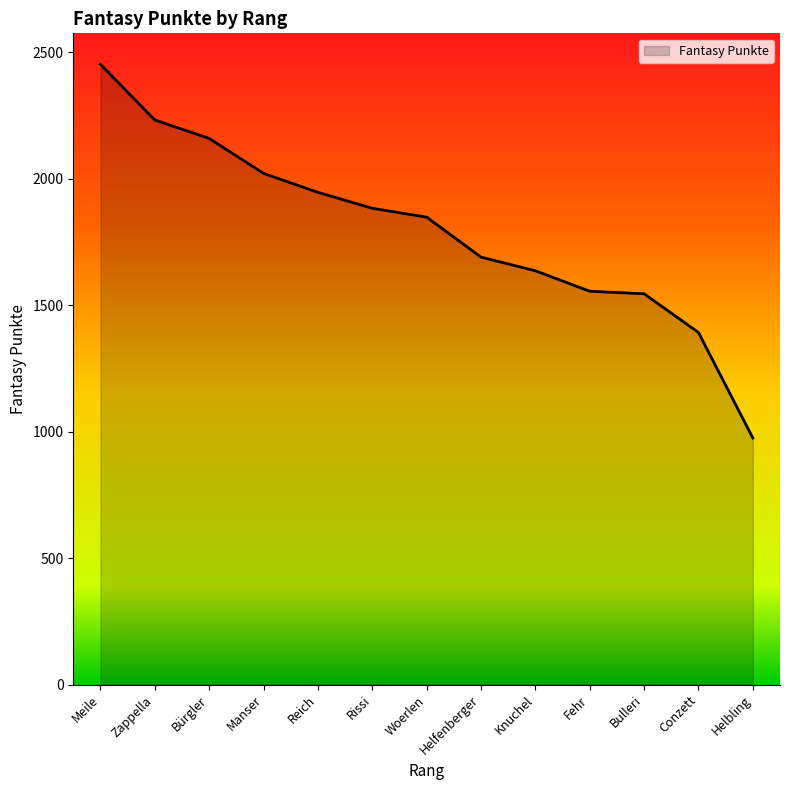

What is the difference between the maximum and minimum values?

1477